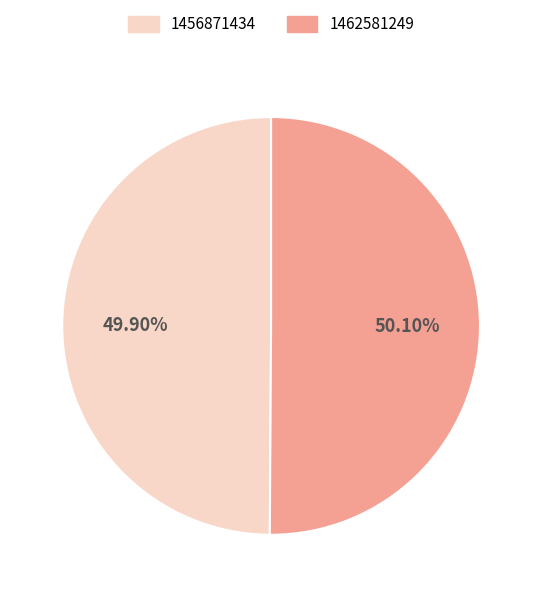

How many segments does this pie chart have?

2